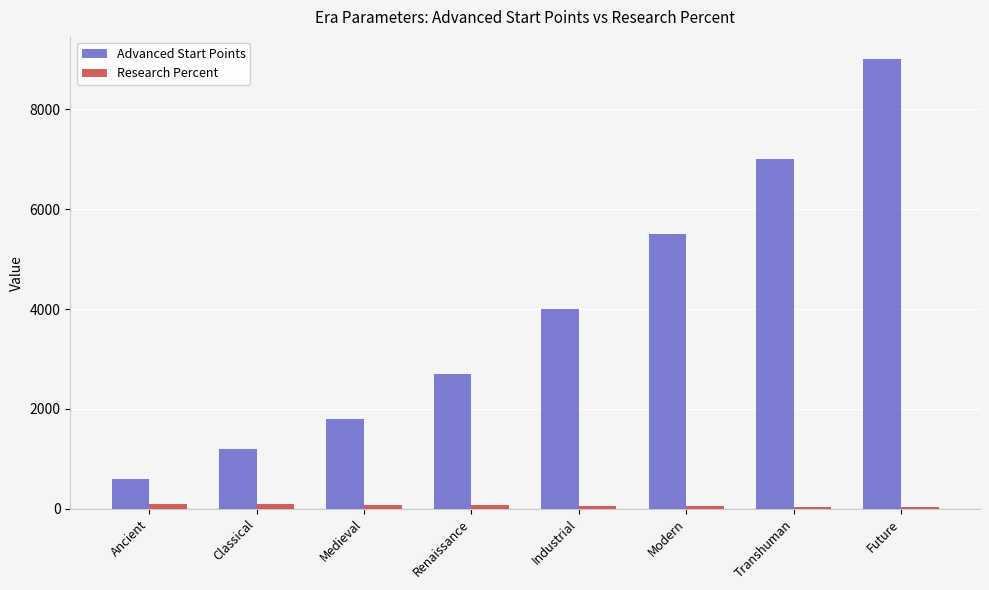

At which category is the sum across all series the highest?

Future